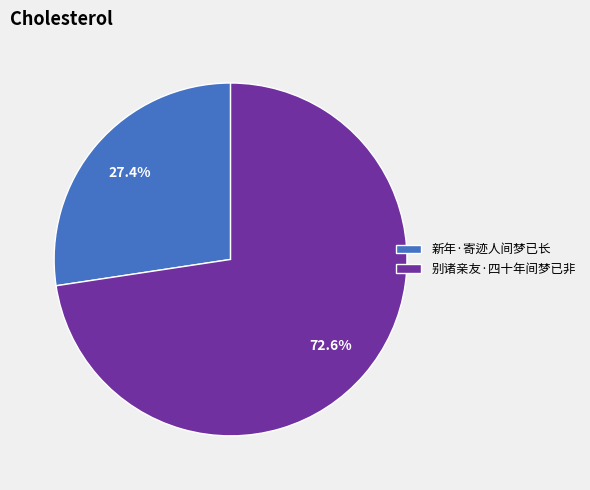

What is the total percentage of 新年·寄迹人间梦已长 and 别诸亲友·四十年间梦已非?

100.0%